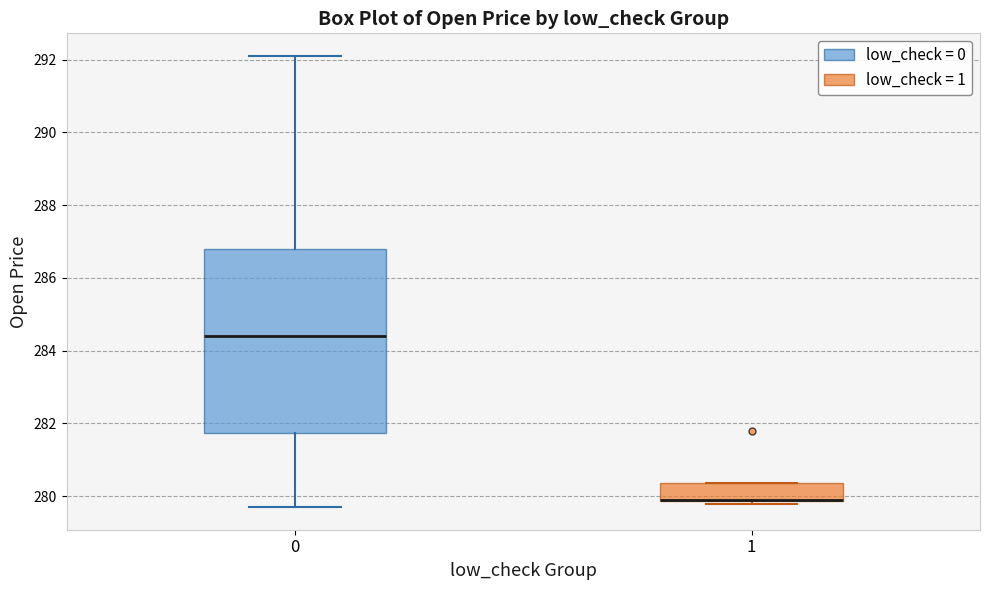

Where is the lower edge of the box at x = 0 on the y-axis? The values are not printed on the chart, so give them approximately, as read against the axis.

281.8